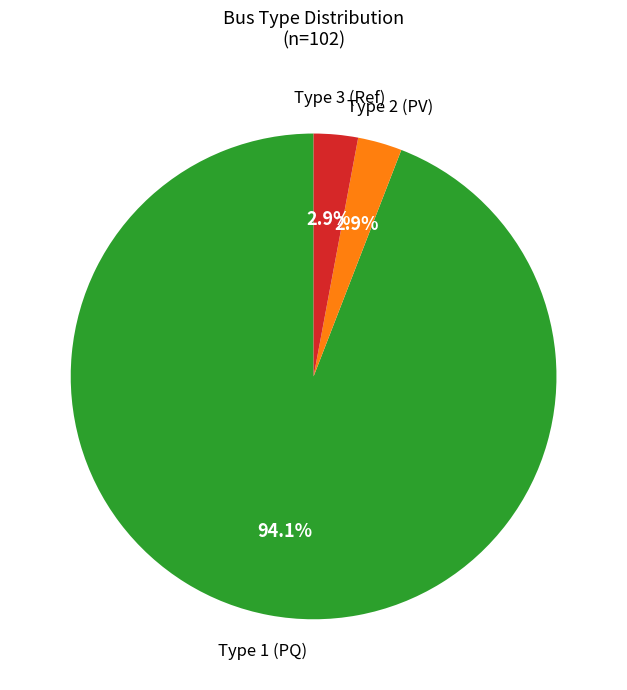

Is there any slice that represents more than half of the pie?

Yes